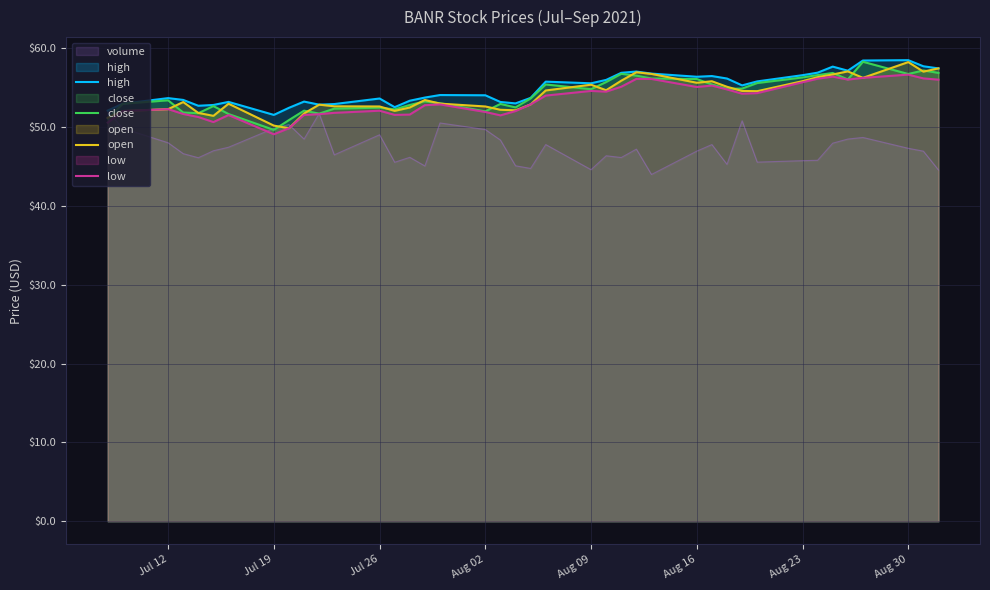

What is the lowest value of the open series?

49.9